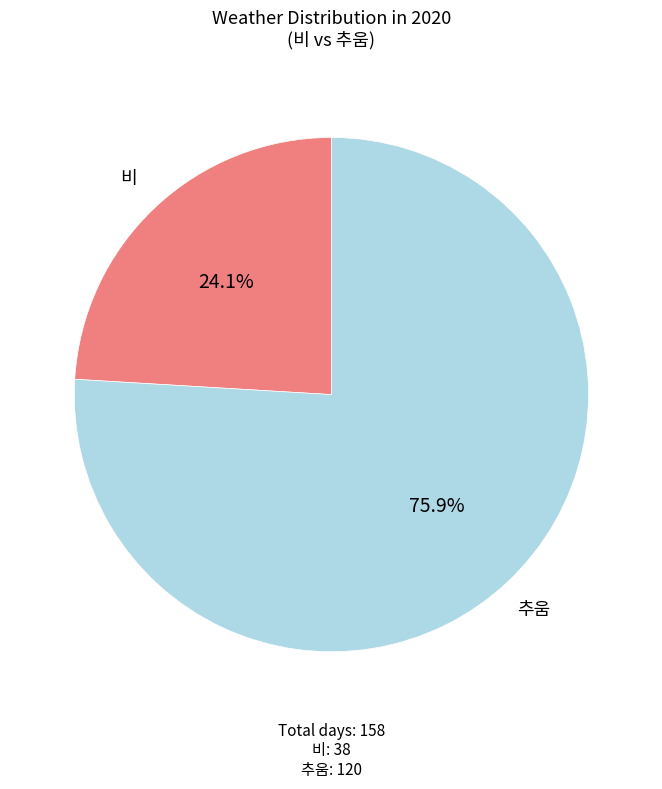

What percentage is the 추움 slice, to the nearest percent?

76%